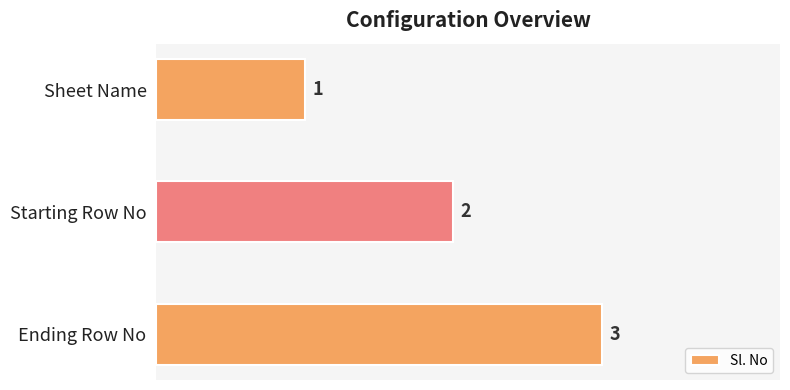

Between Ending Row No and Sheet Name, which is larger?

Ending Row No